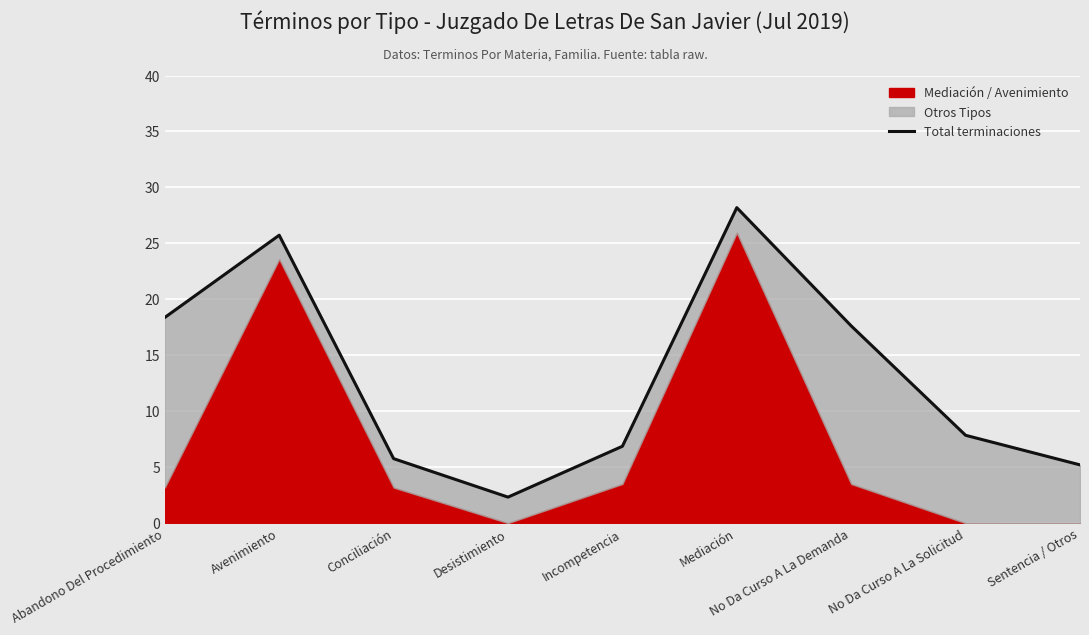

Count the number of values greater than 7.

5